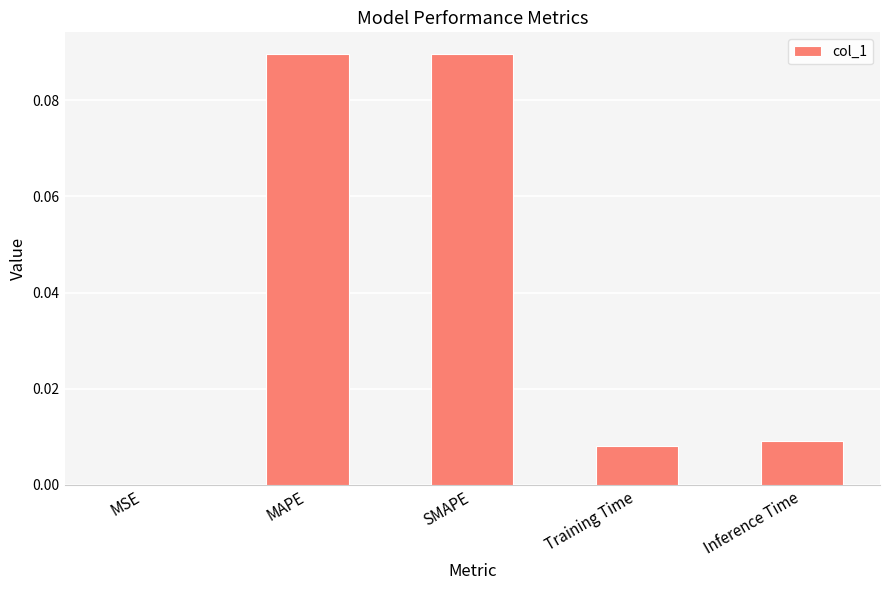

True or false: the data shows 0.0 at Training Time.

True